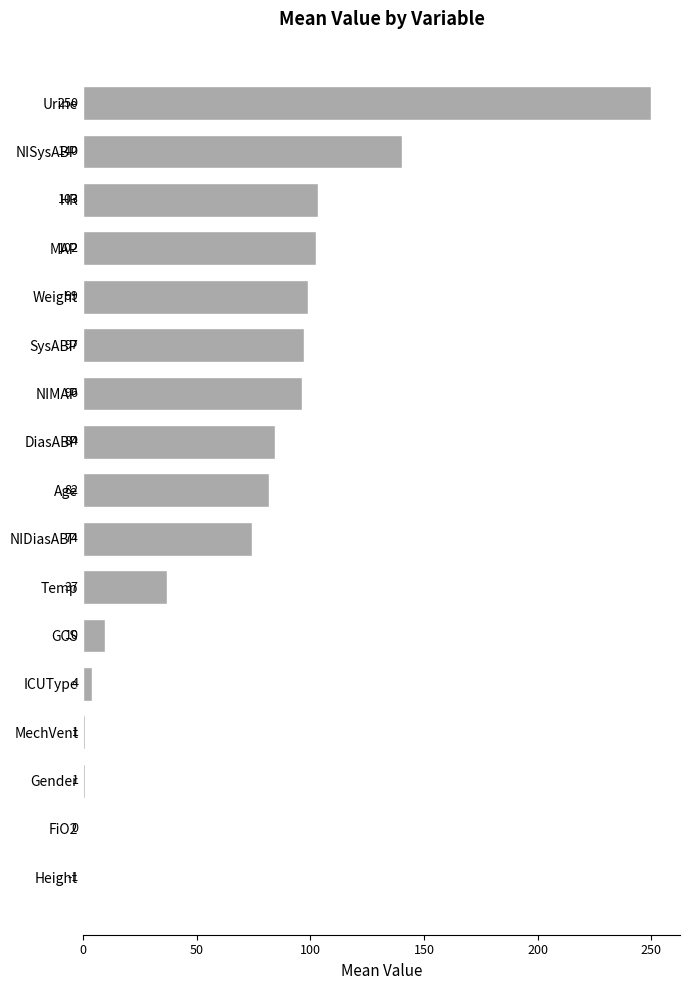

Which label corresponds to the largest value in the chart?

Urine